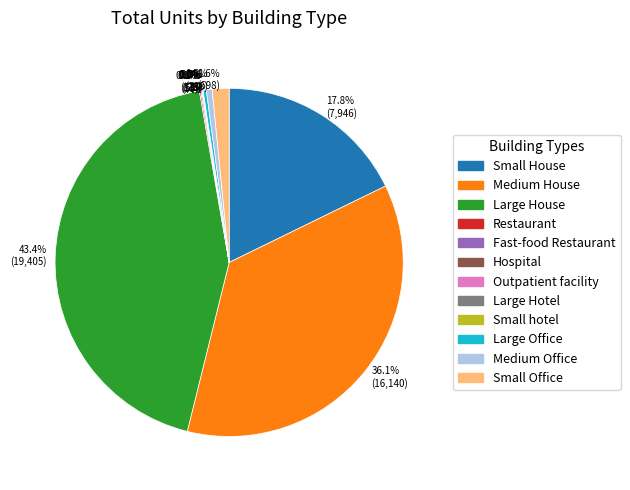

What percentage do Large Office and Medium House together represent?

36.4%